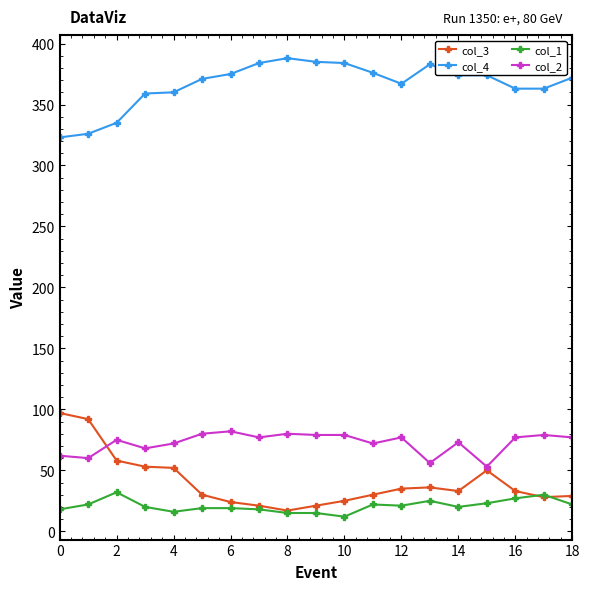

Is this an area chart (filled region under the line)?

No